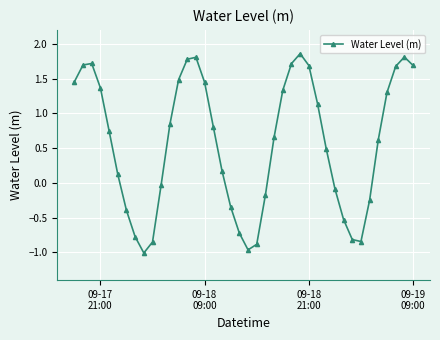

What is the value of the 18th point from the left?

0.2